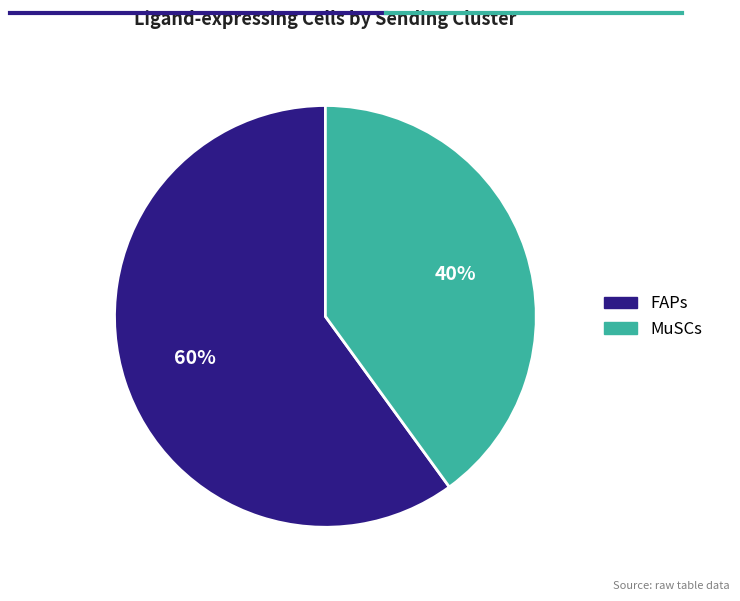

What percentage is the FAPs slice, to the nearest percent?

60%